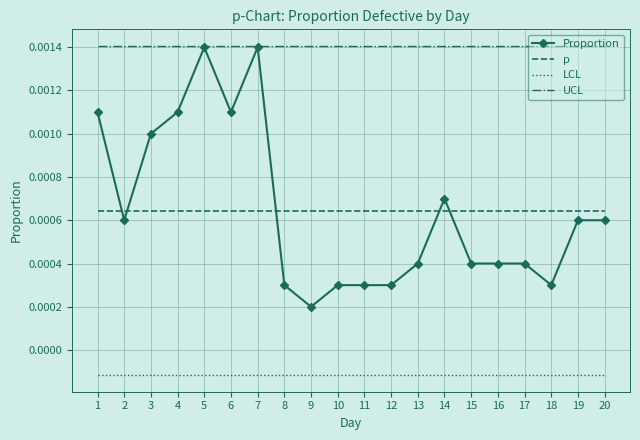

Which series has the widest spread of values?

Proportion